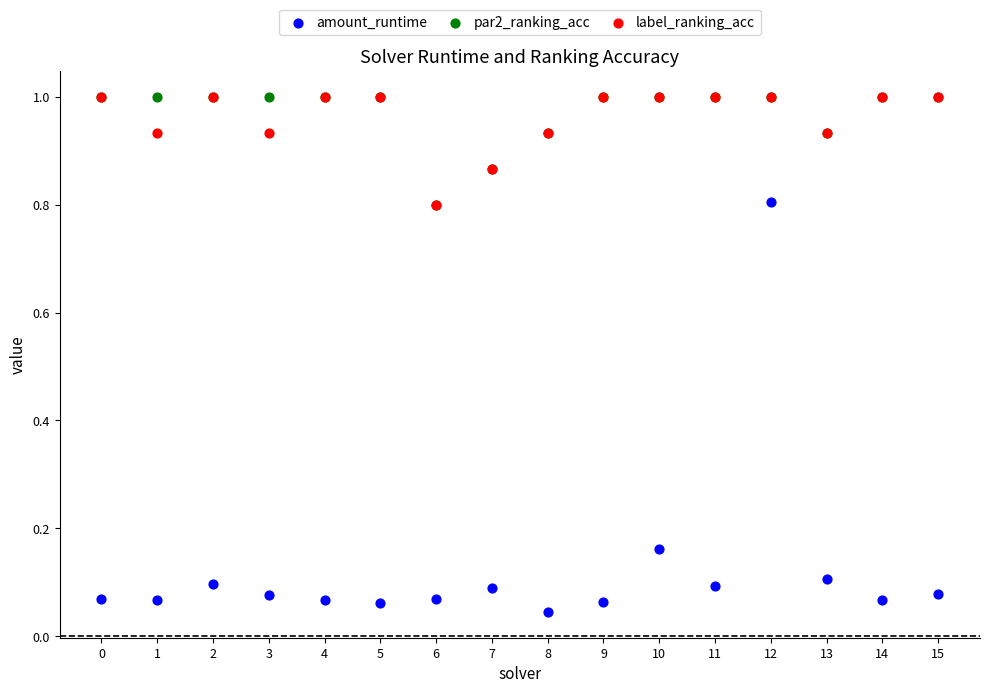

Which series has the largest Y range (max minus min)?

amount_runtime